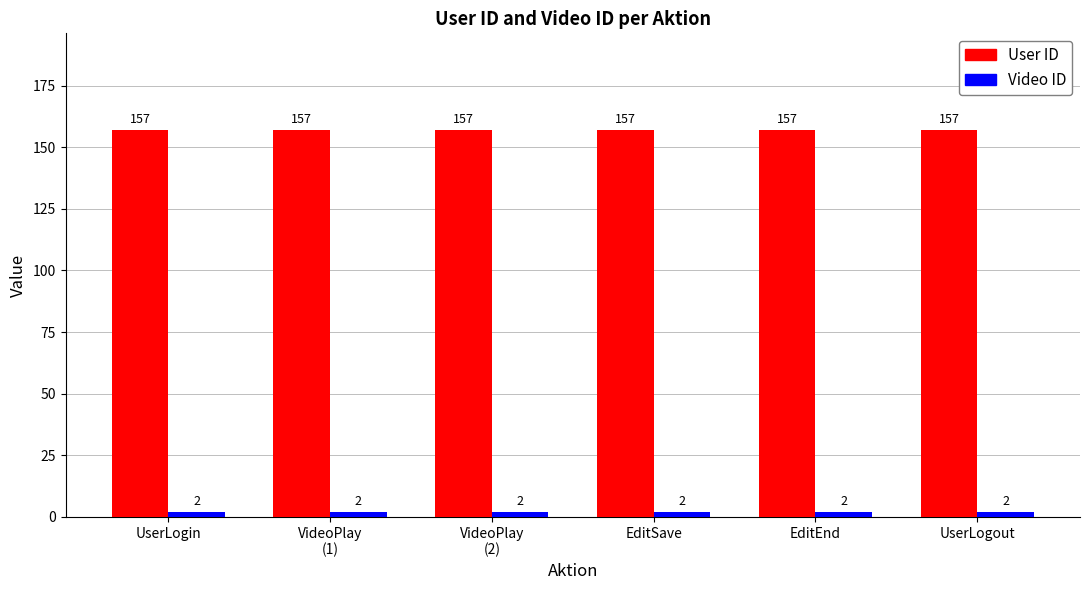

Which series has the largest total across all categories?

User ID